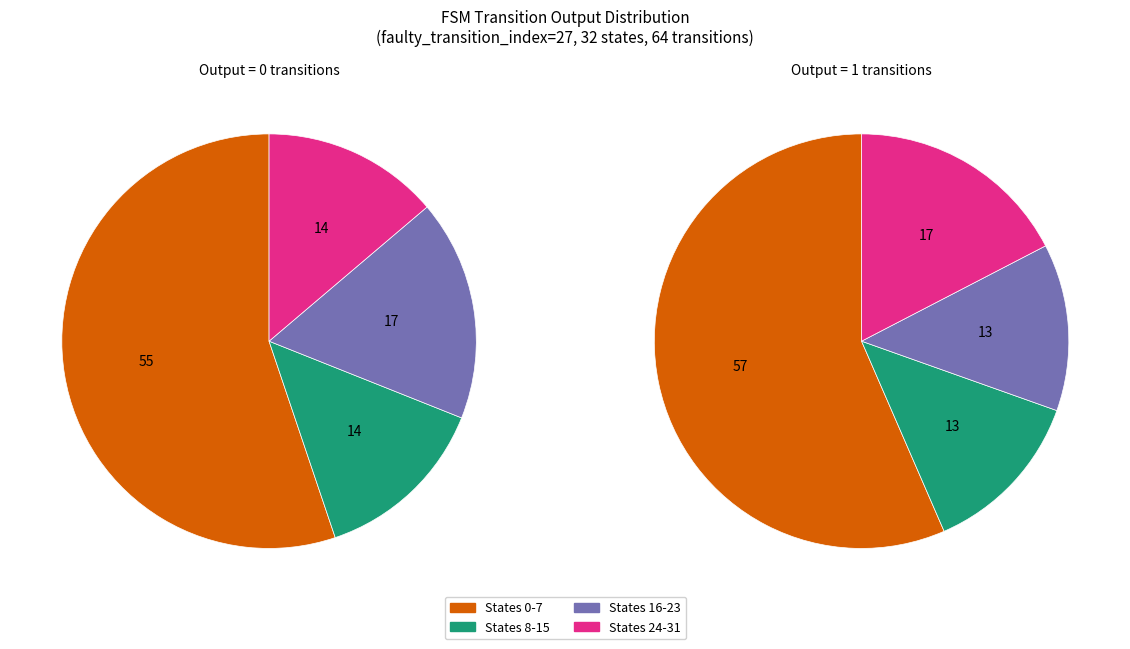

Is there any slice that represents more than half of the pie?

Yes